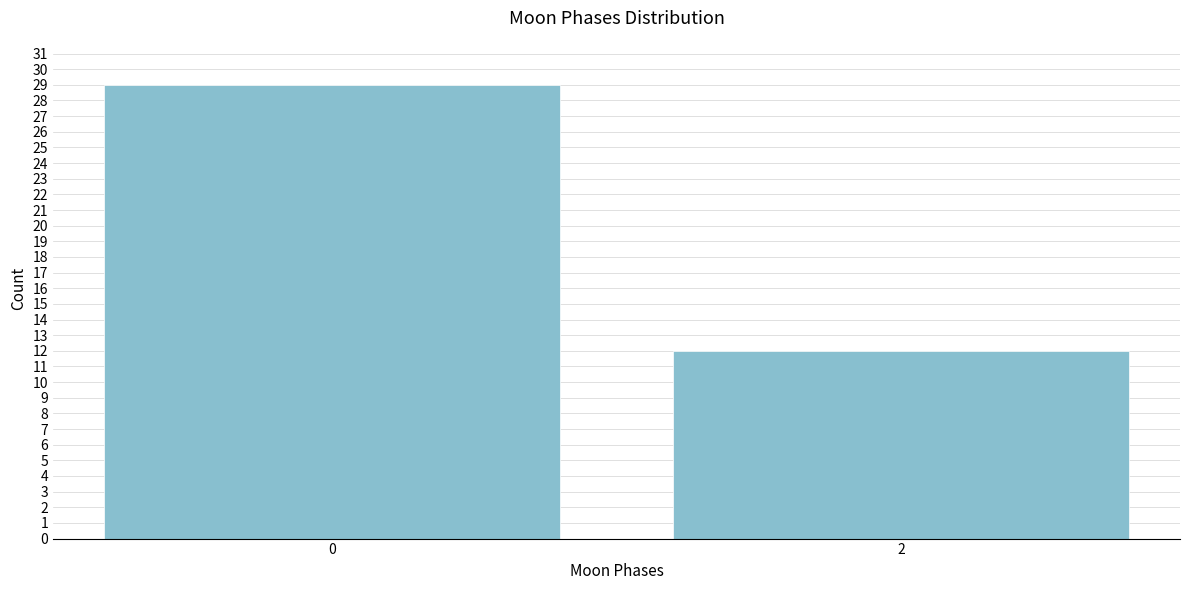

Reading left to right, extract all data points from this chart.

0=29	2=12